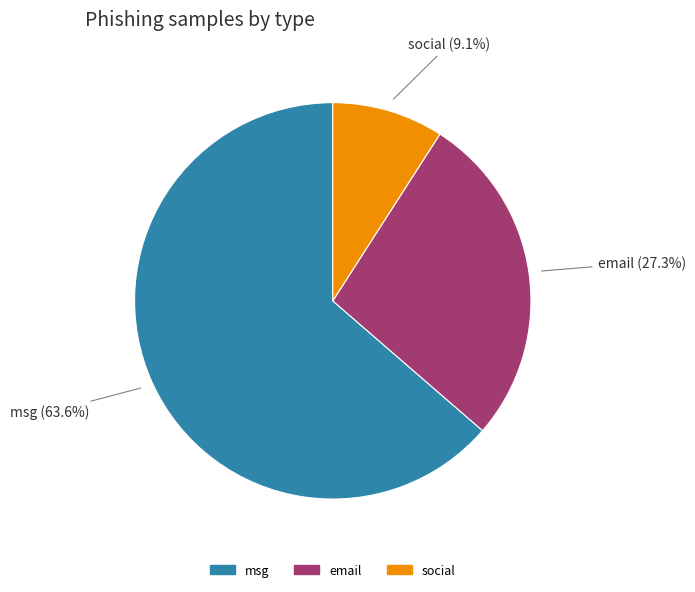

To the nearest percent, what is the difference between the msg and email slice percentages?

36%